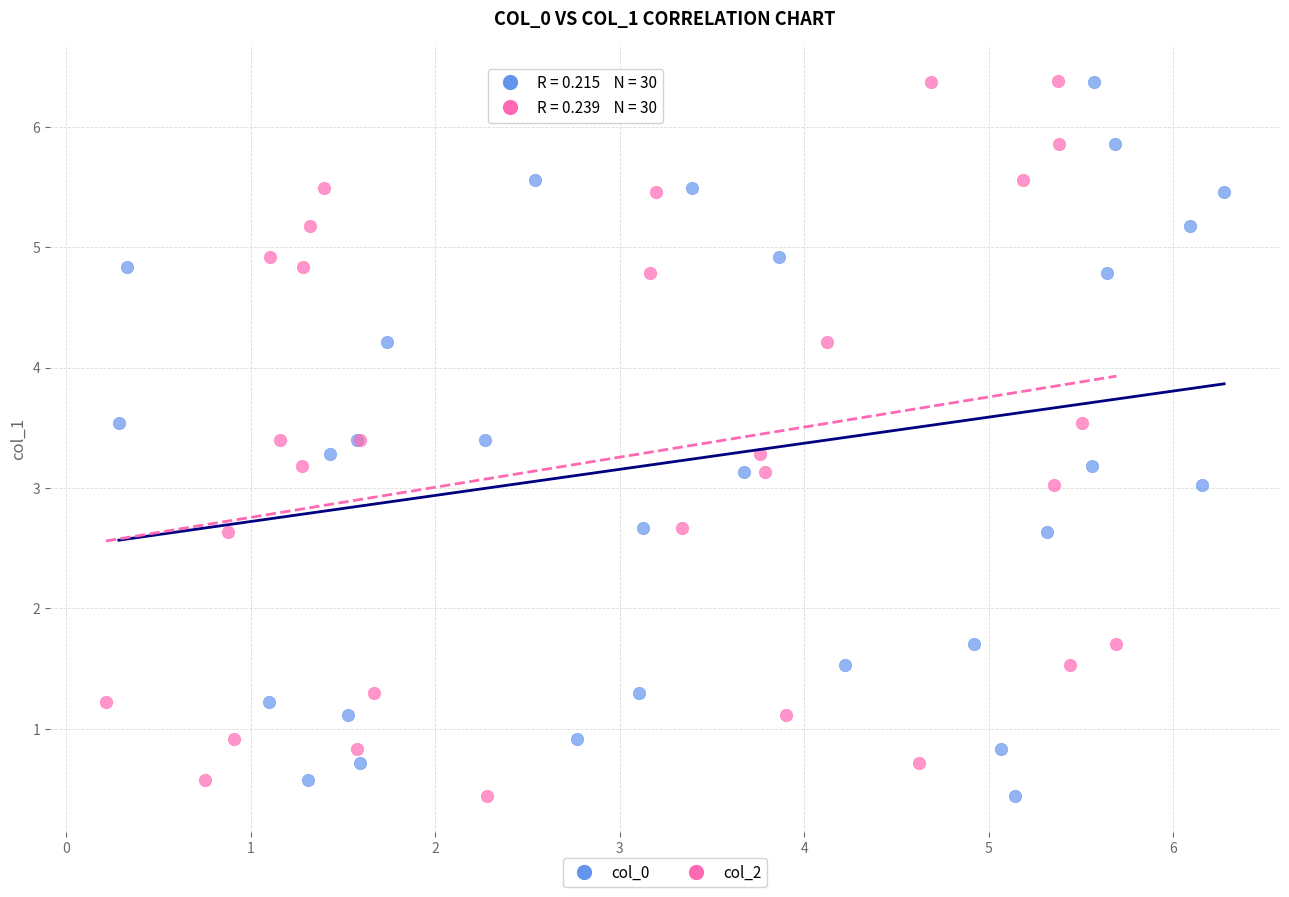

What are all the series names shown in the legend?

col_0, col_2